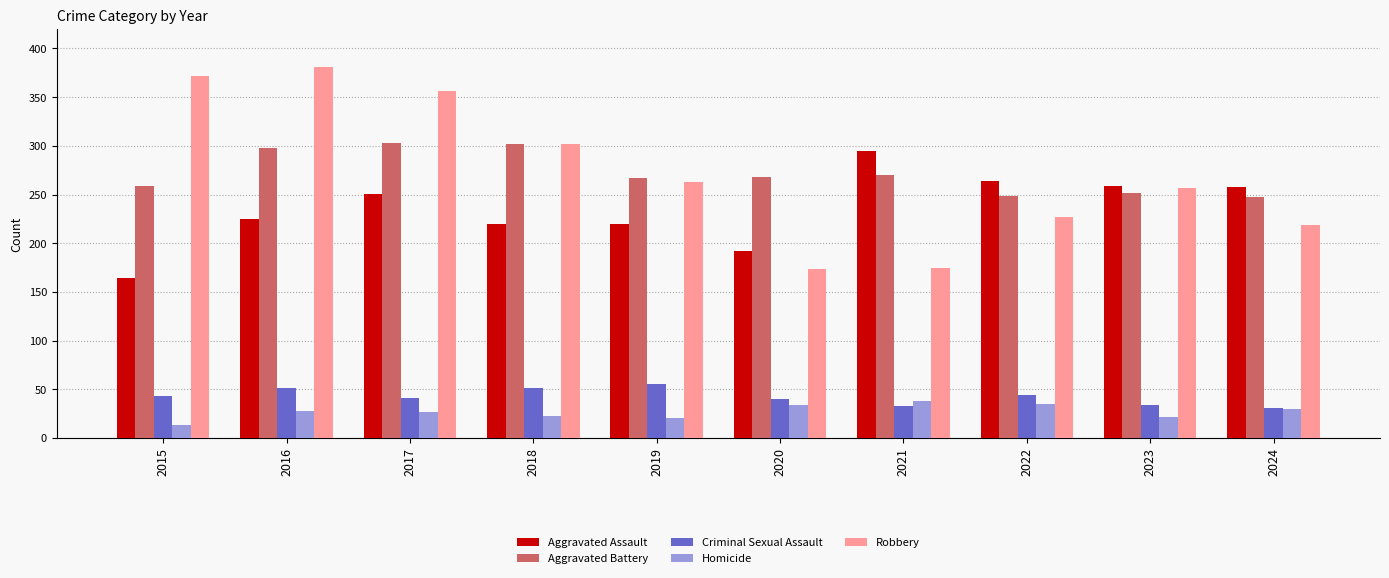

At how many categories does at least one series exceed 365?

2